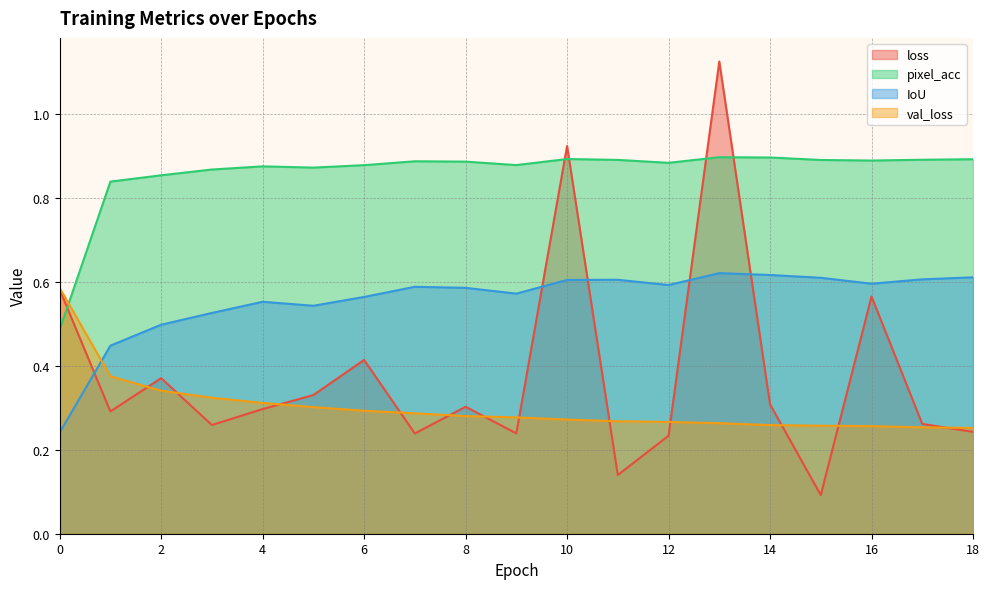

How many lines are shown in the chart?

4